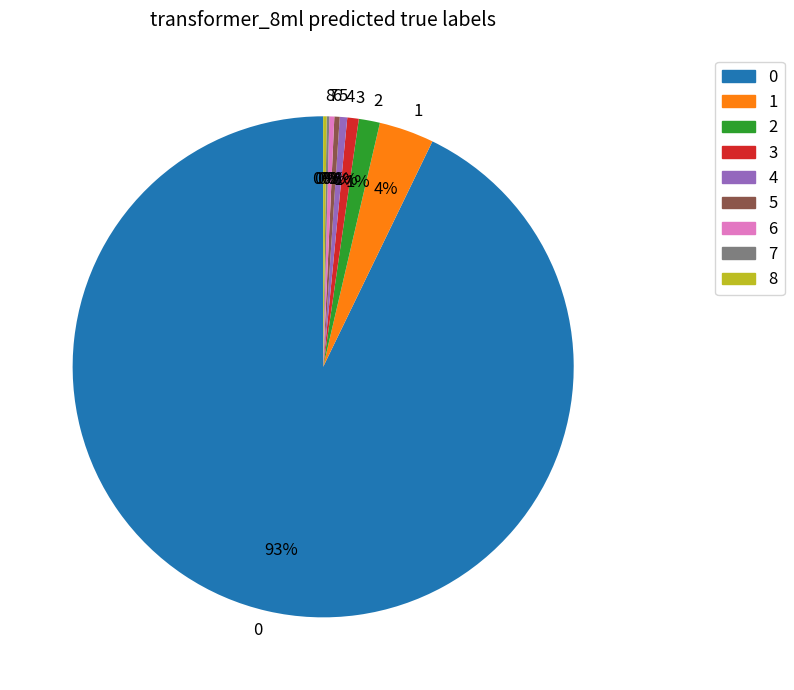

The 6 slice represents 14% of the pie. True or false?

False